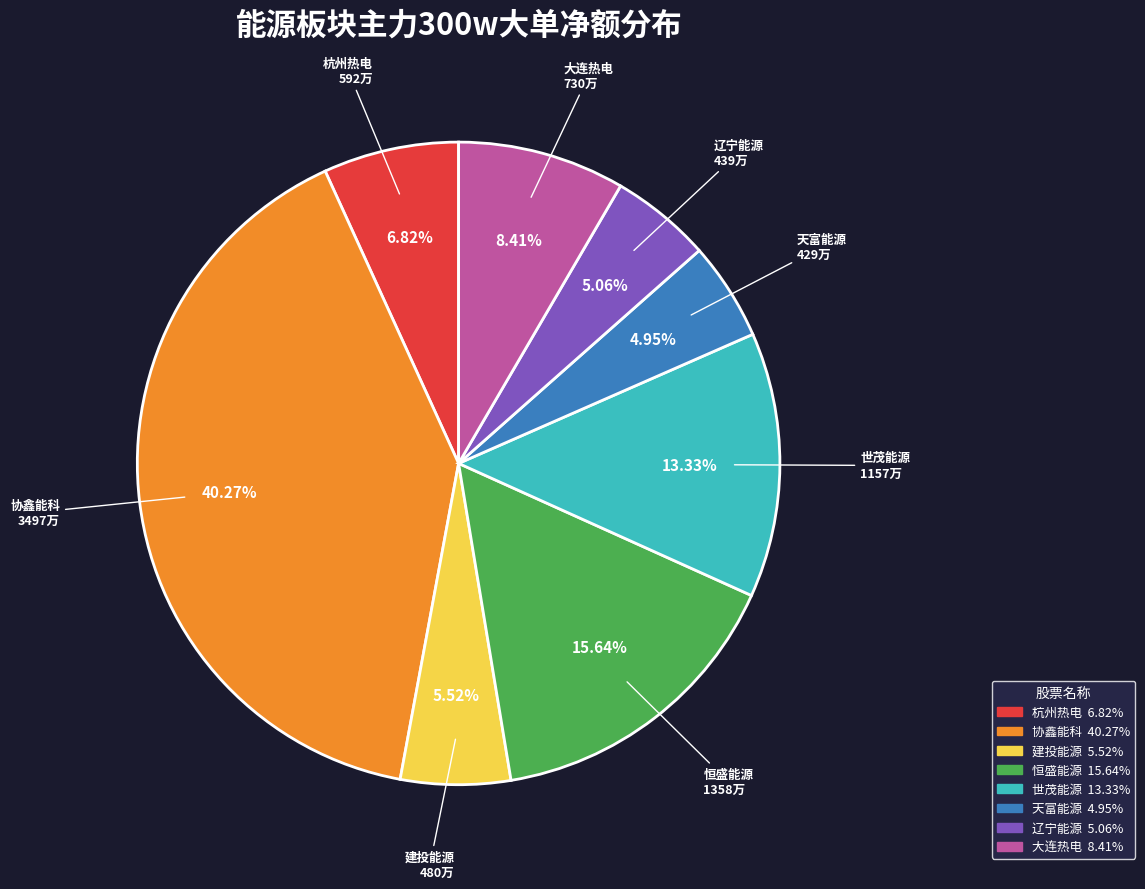

To the nearest percent, what is the difference between the 天富能源 and 建投能源 slice percentages?

1%